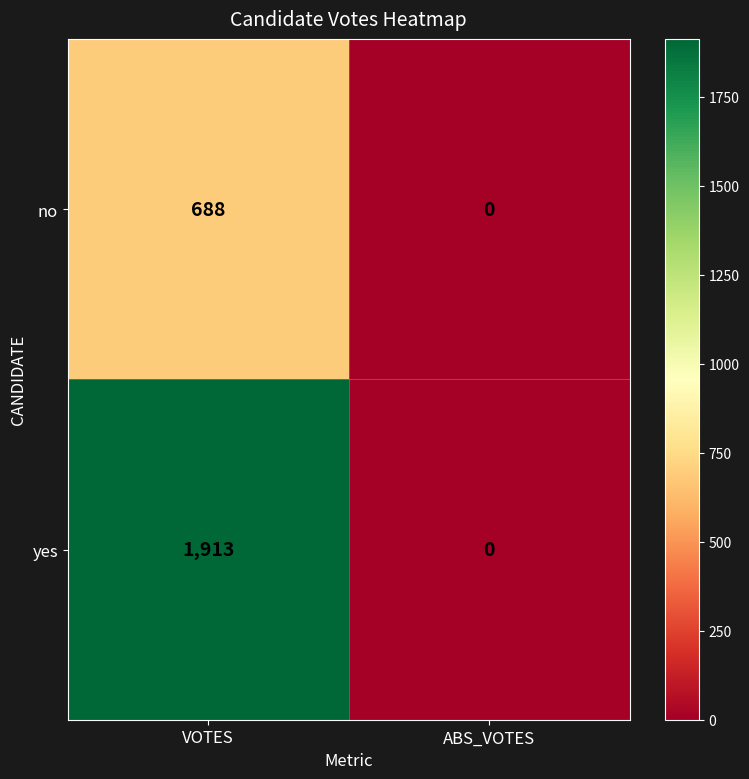

List the series in order of their peak value, highest first.

yes, no